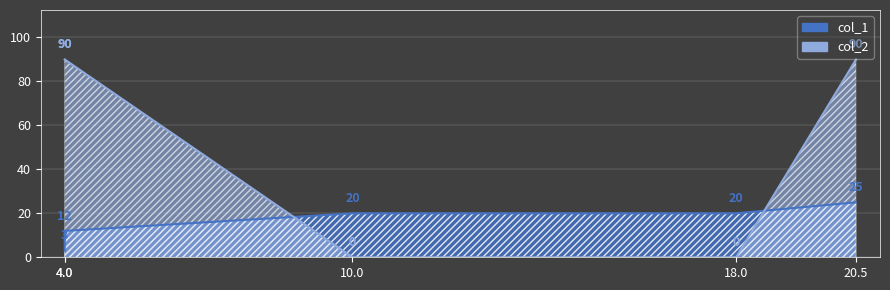

Reading right to left, list all the values displayed in this chart.

col_1: 25	20	20	12	3
col_2: 90	0	0	90	90